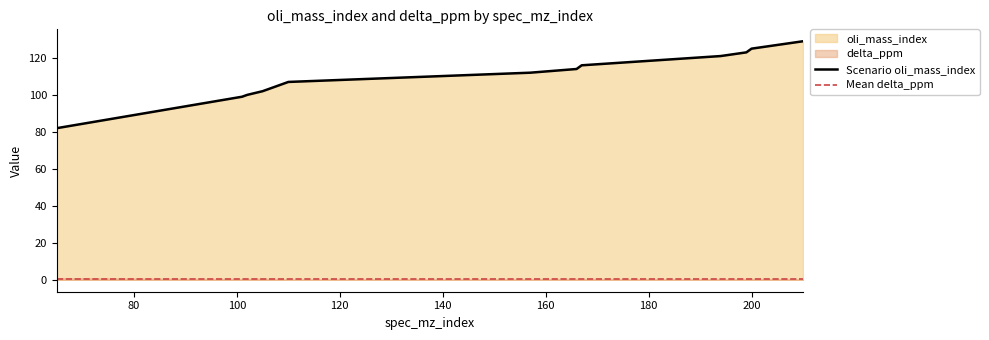

Is it true that the value at 65 is 145?

False